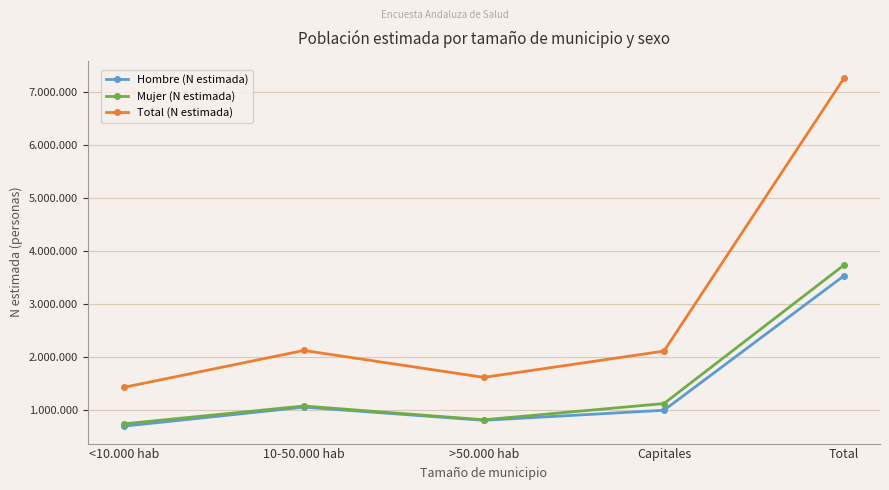

At which label is Total (N estimada) closest to 4336698?

10-50.000 hab